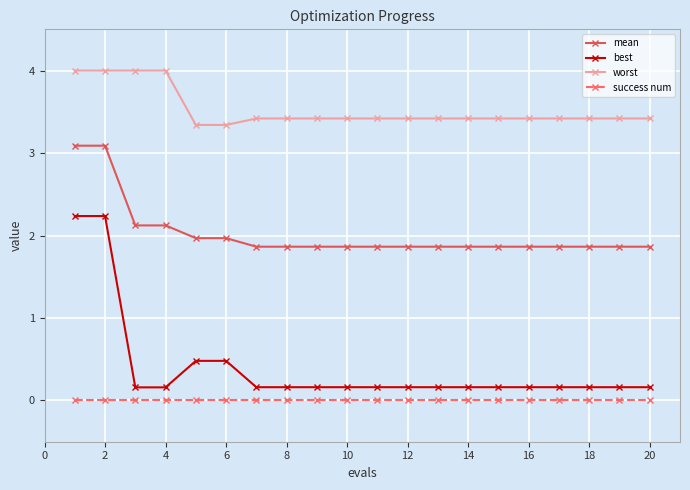

True or false: worst and best intersect in this chart.

False